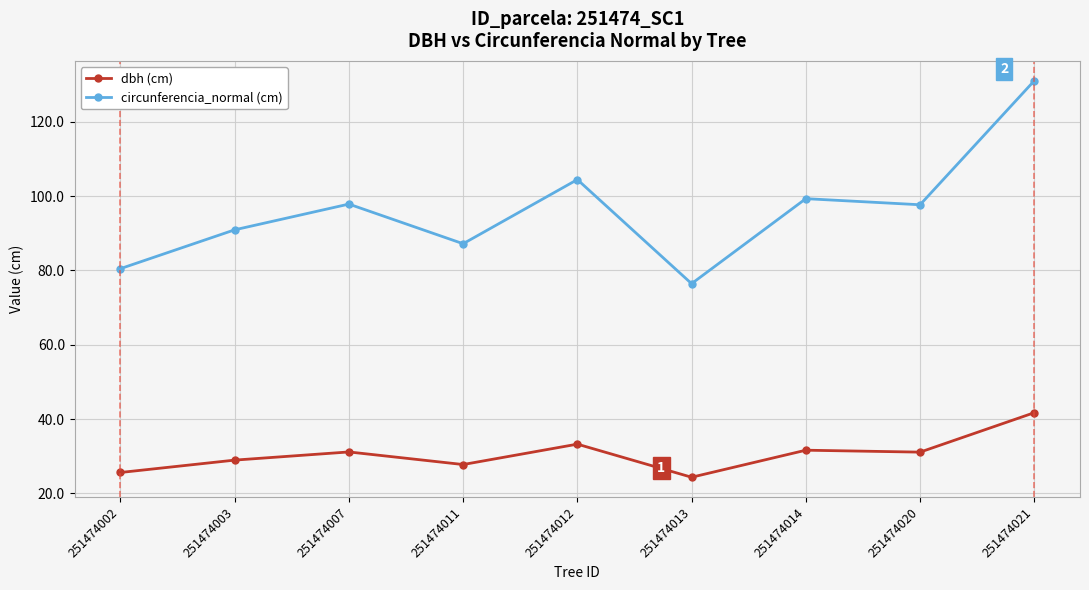

At which category does dbh (cm) reach its first local valley?

251474011